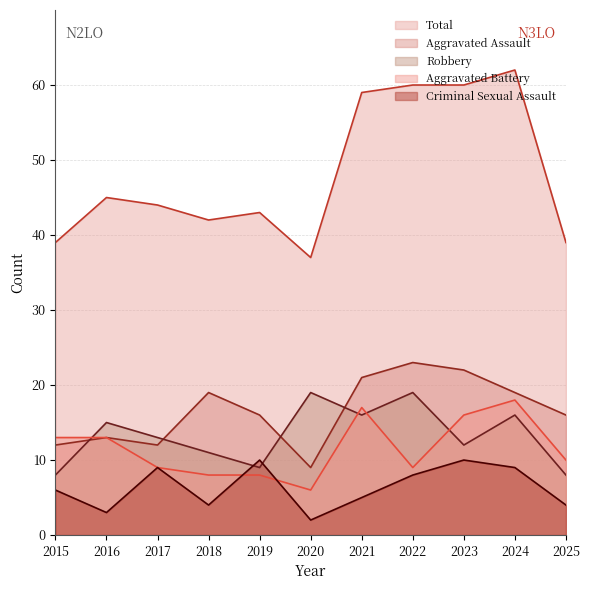

What is the value of the Aggravated Assault point at the 3rd from the left?

12